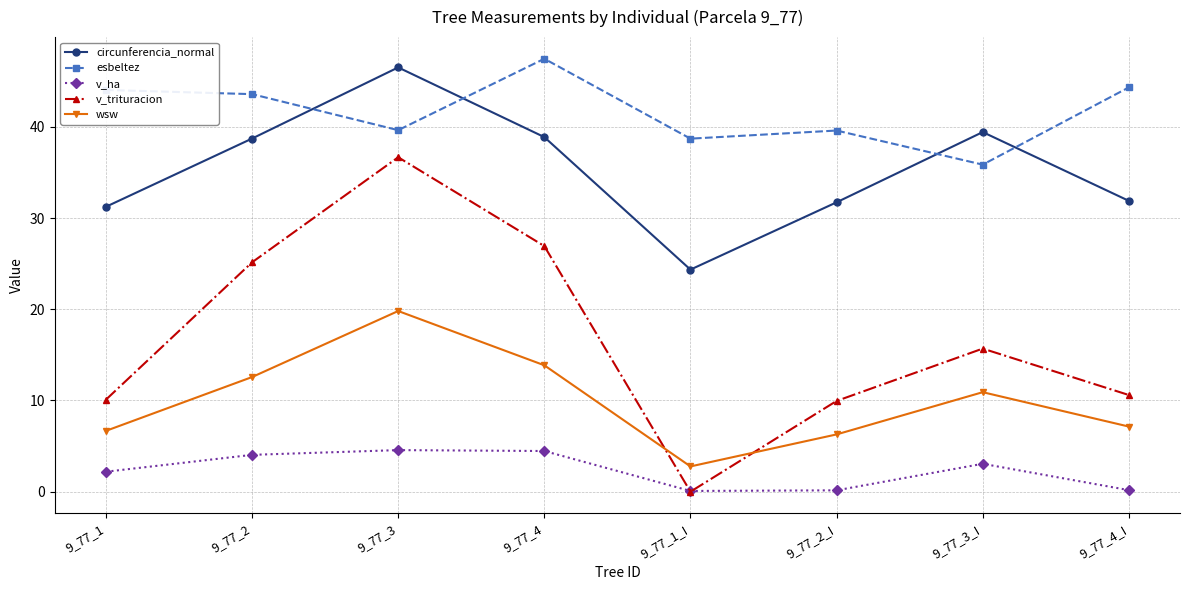

True or false: v_ha and esbeltez intersect in this chart.

False